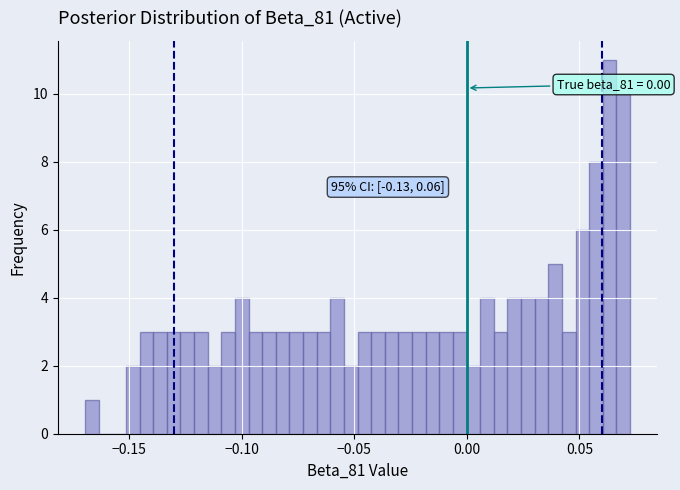

Around what value on the x-axis is the tallest bar? Give the approximate position of its centre, as read against the axis.

0.065